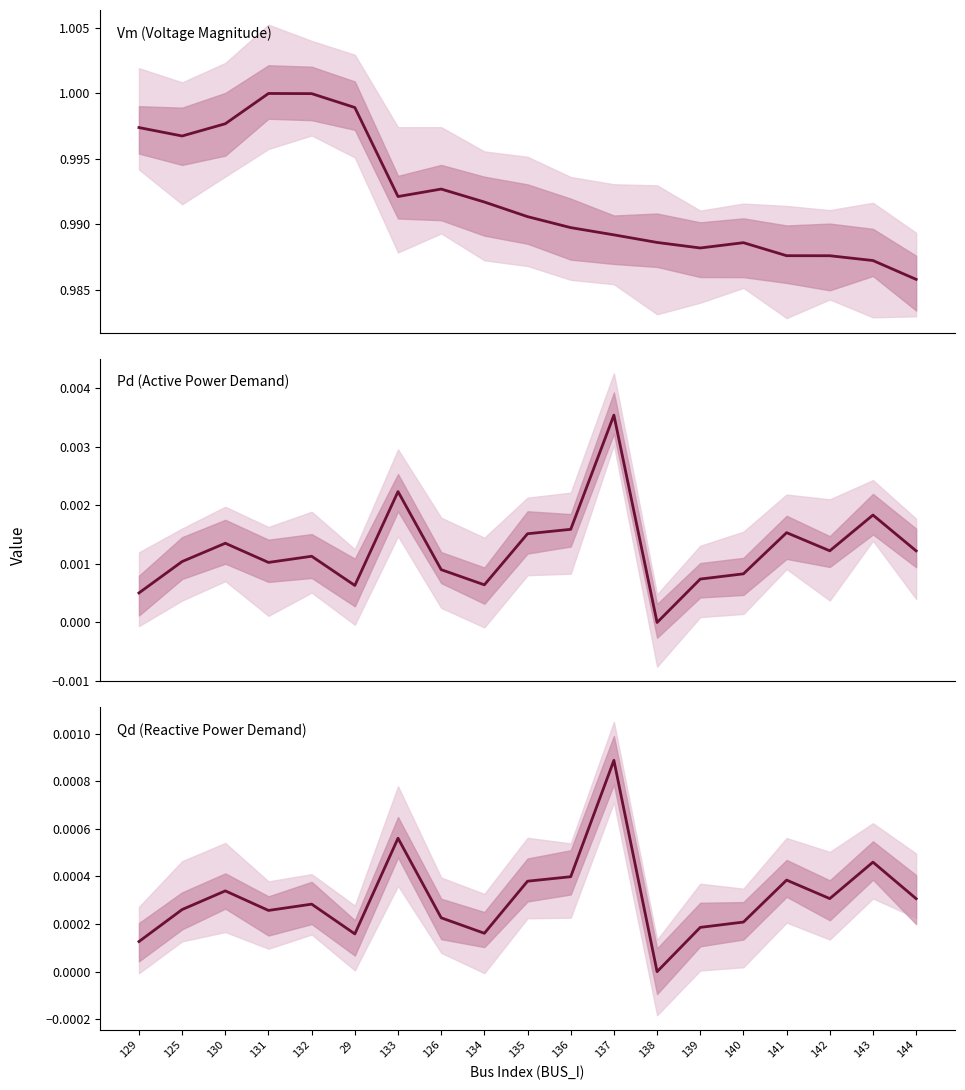

What is the maximum value shown in the chart?

1.0